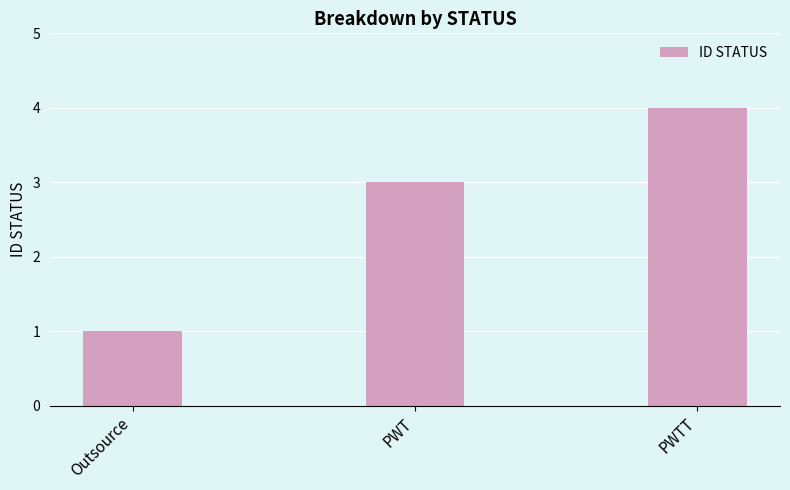

What is the approximate value at PWT?

3